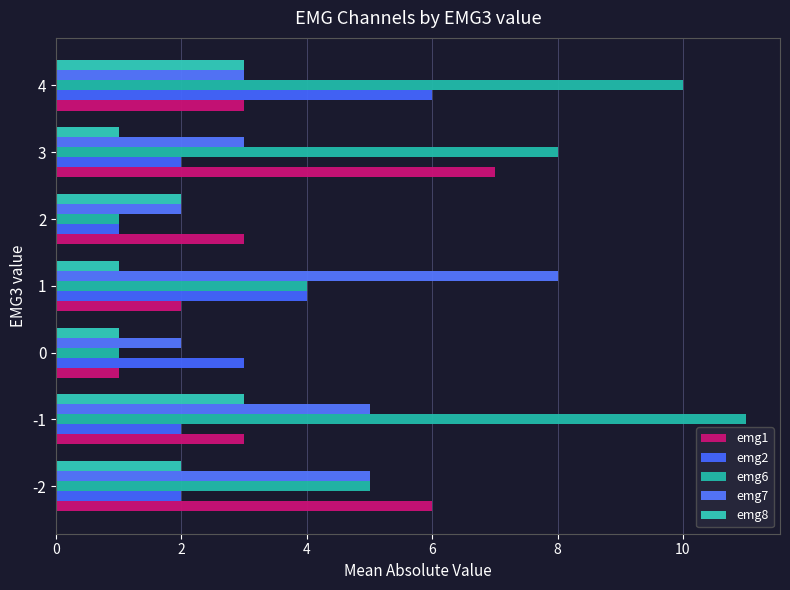

Reading right to left, what are all the values shown in this chart?

emg1: 12=3	10=7	8=3	6=2	4=1	2=3	0=6
emg2: 12=6	10=2	8=1	6=4	4=3	2=2	0=2
emg6: 12=10	10=8	8=1	6=4	4=1	2=11	0=5
emg7: 12=3	10=3	8=2	6=8	4=2	2=5	0=5
emg8: 12=3	10=1	8=2	6=1	4=1	2=3	0=2